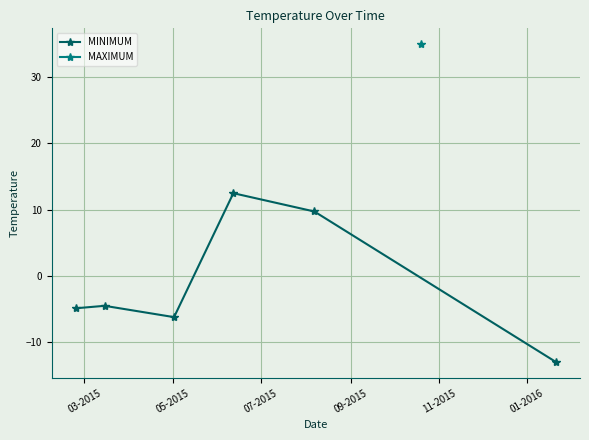

What is the difference between the maximum and minimum values?

25.5